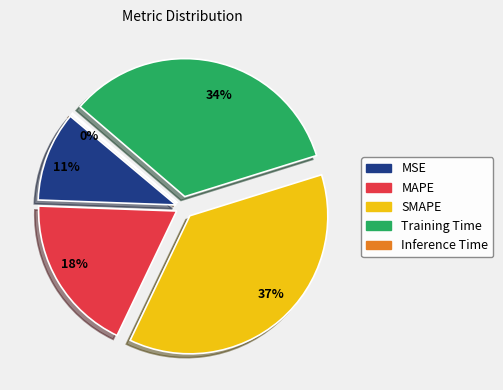

What is the total percentage of MAPE and MSE?

29.0%